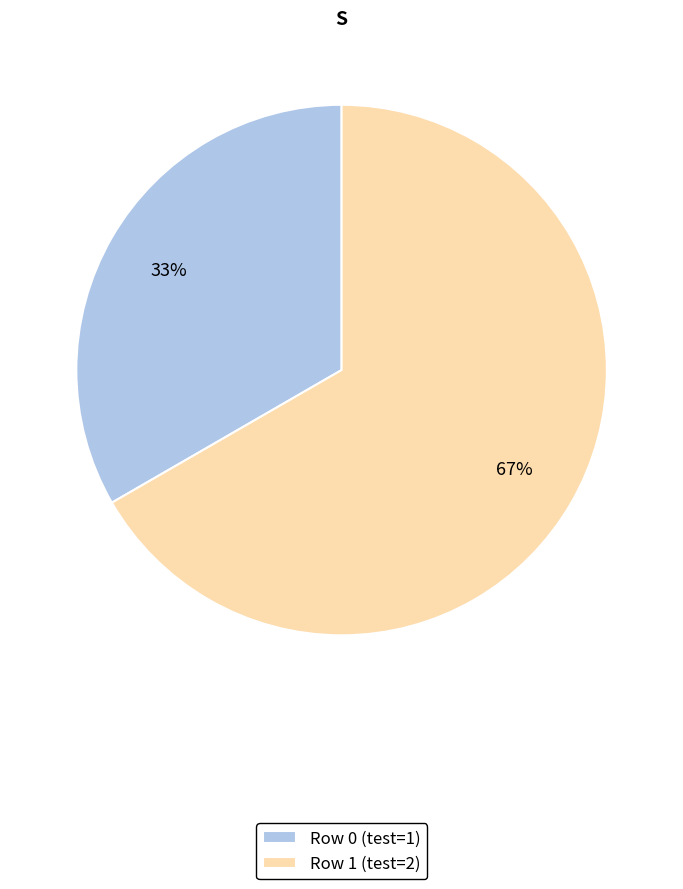

The Row 1 slice represents 56% of the pie. True or false?

False